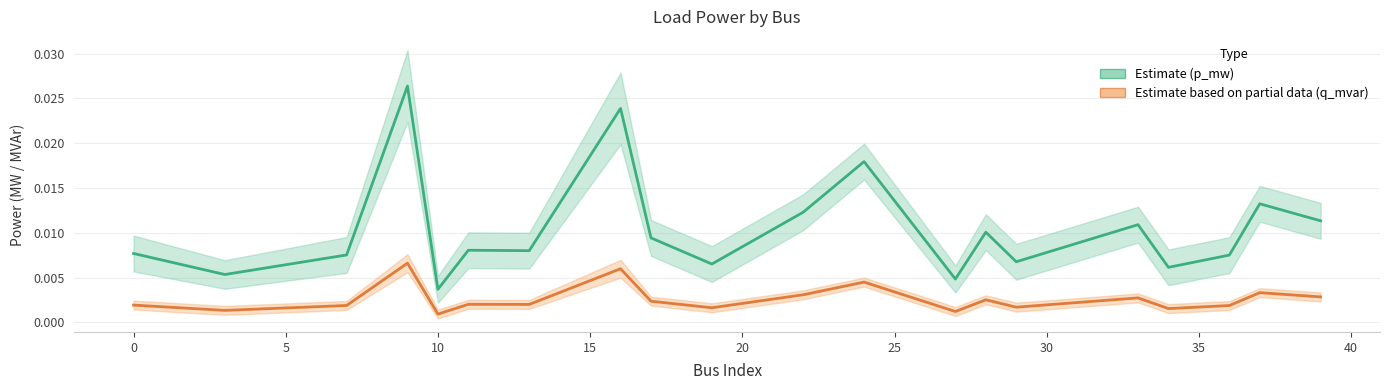

Count the q_mvar (Partial Estimate) values in the range 0 to 1.

20